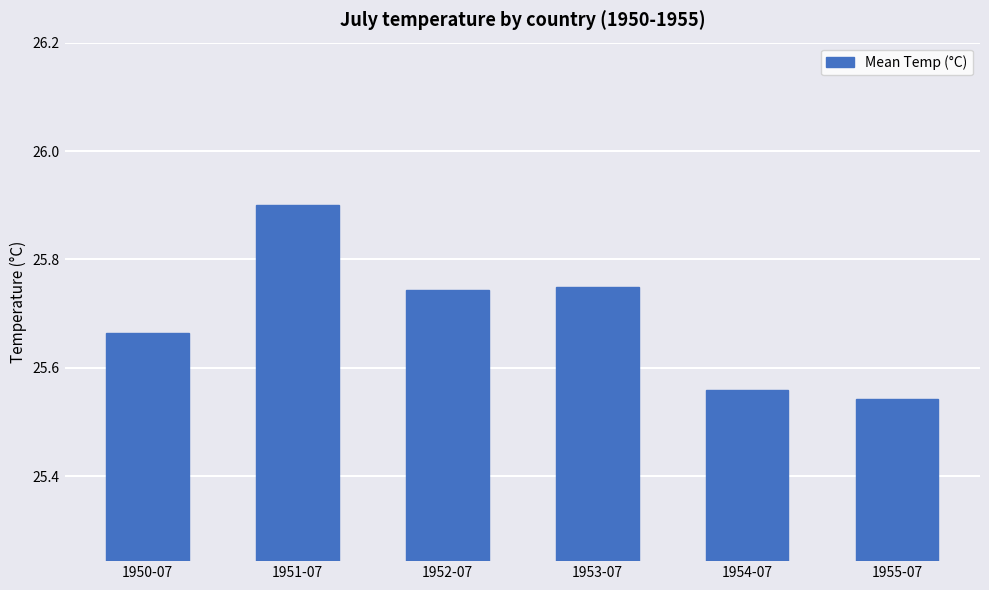

What is the change in value from 1950-07 to 1951-07?

+0.2